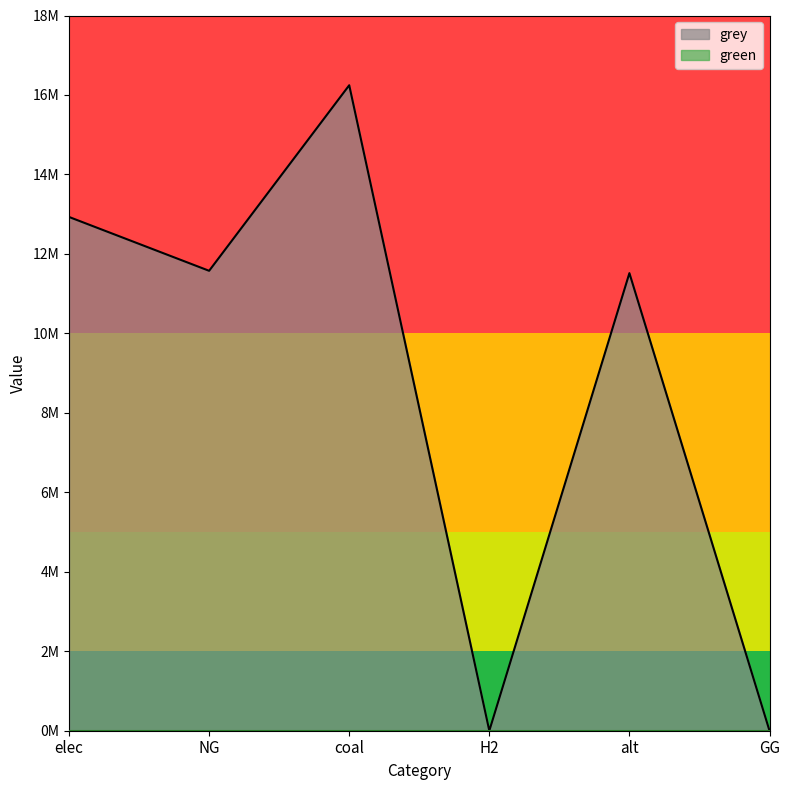

What is the sum of all values?

52265841.0